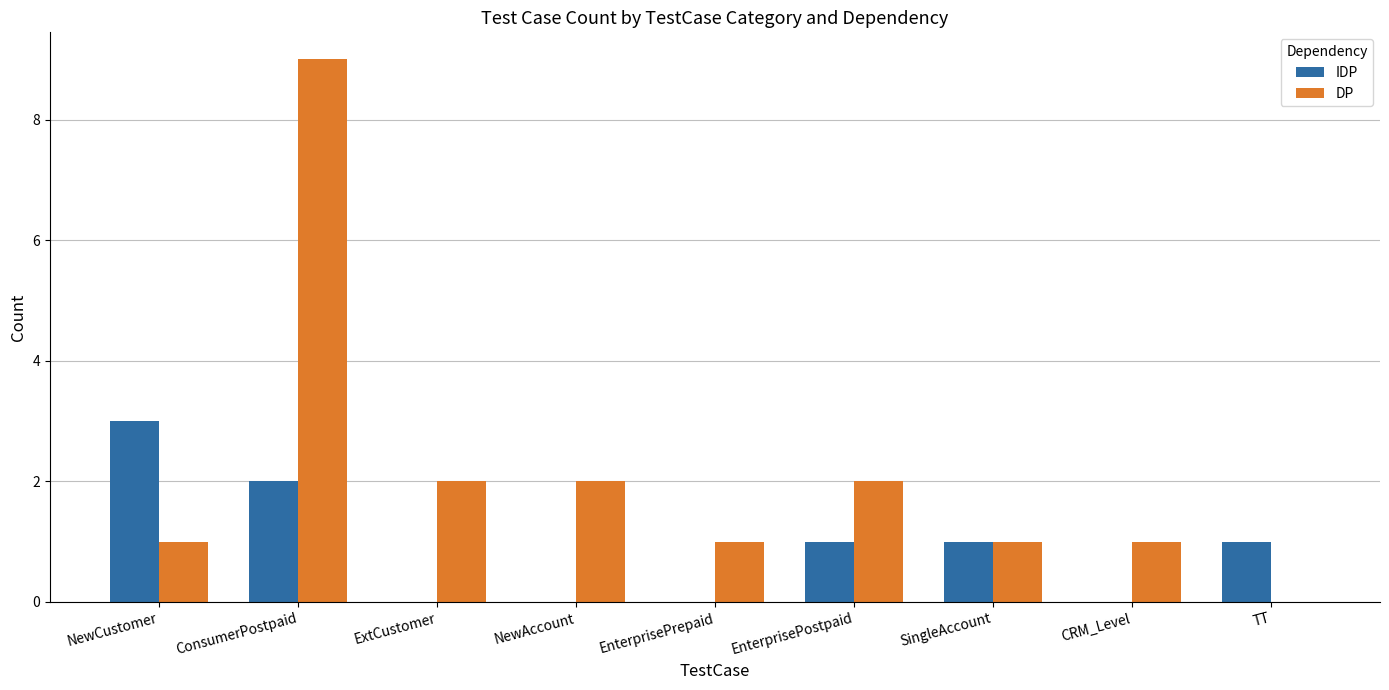

At which label does DP reach its peak?

ConsumerPostpaid